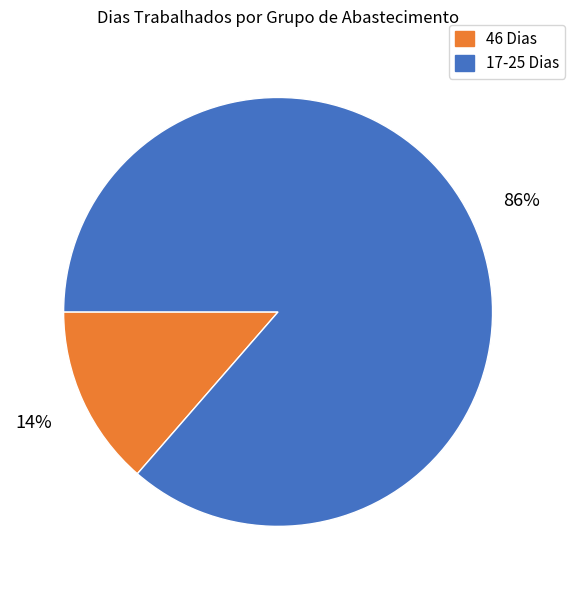

Is there any slice that represents more than half of the pie?

Yes